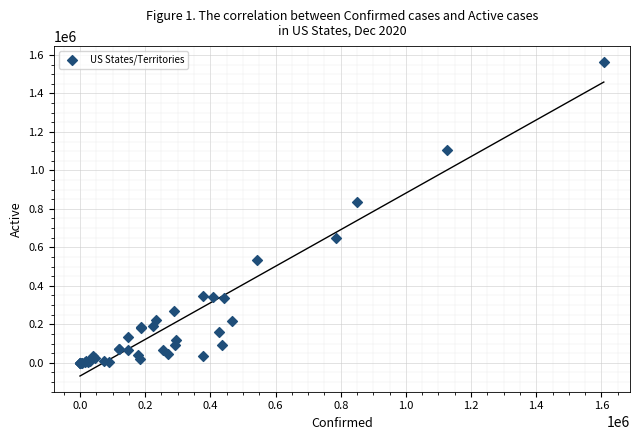

What Y value in the scatter plot is closest to 782169?

833565